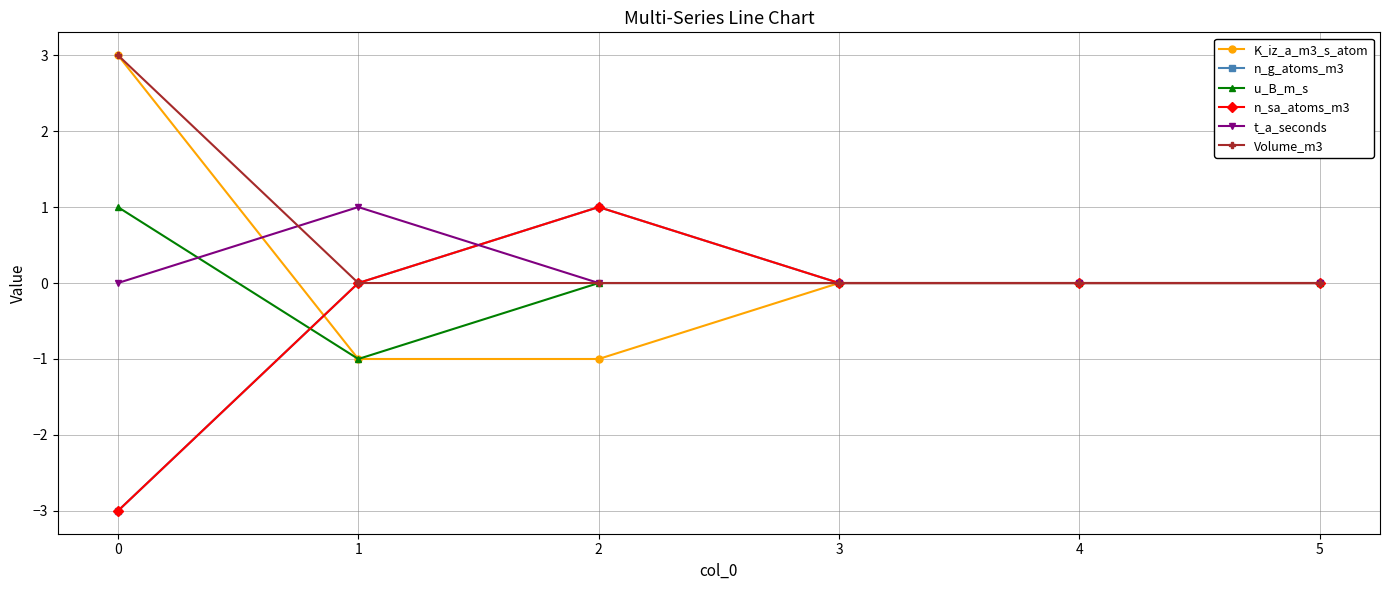

Rank the categories by t_a_seconds value from lowest to highest.

0, 2, 3, 4, 5, 1